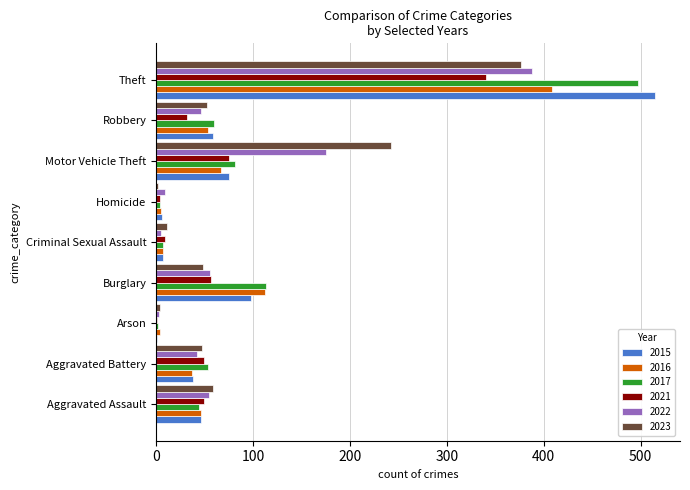

What is the total value across all series at Theft?

2527